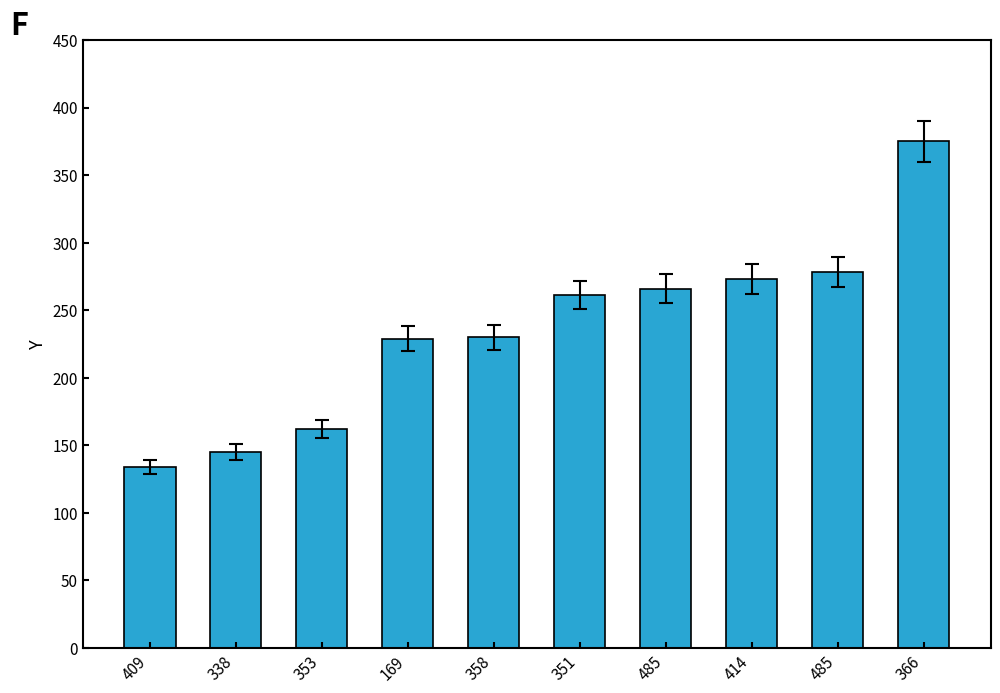

Reading left to right, transcribe all the data shown in this chart.

134	145	162	229	230	261	266	273	278	375